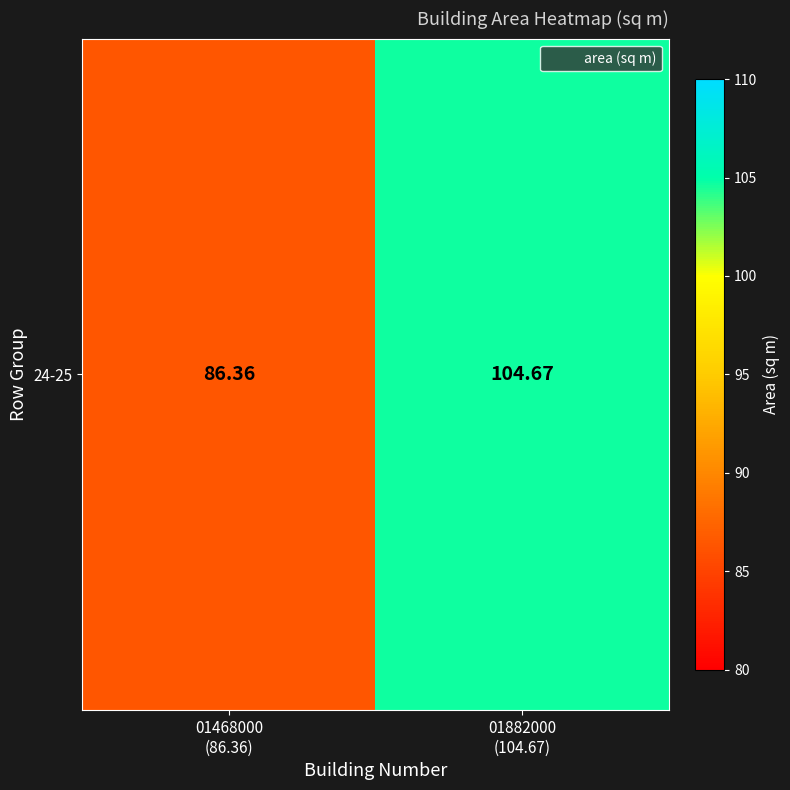

Rank the categories by value from lowest to highest.

01468000
(86.36), 01882000
(104.67)